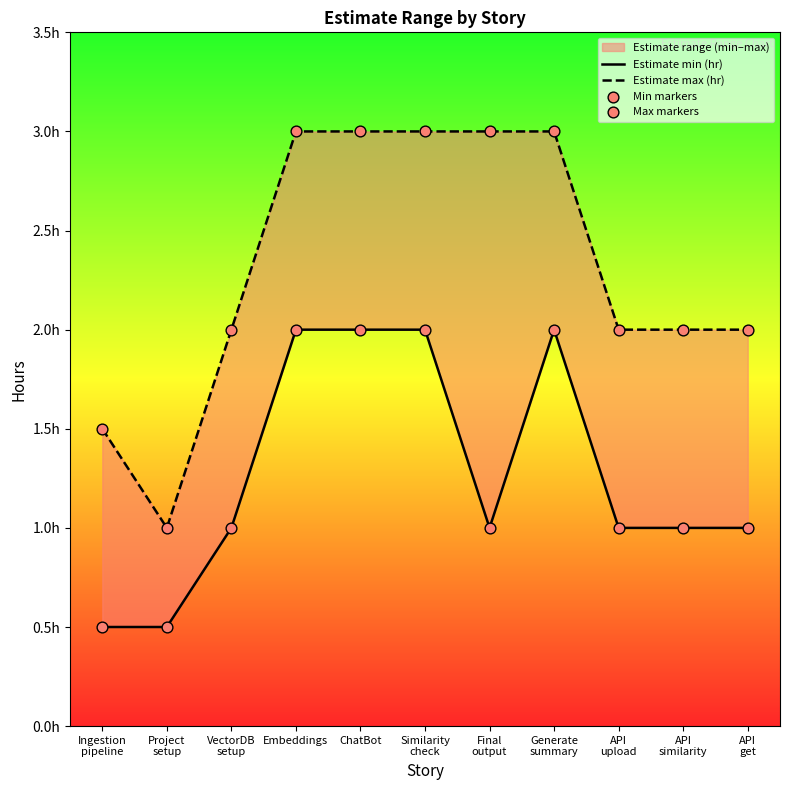

Which series contains the lowest Y value?

Estimate min (hr)